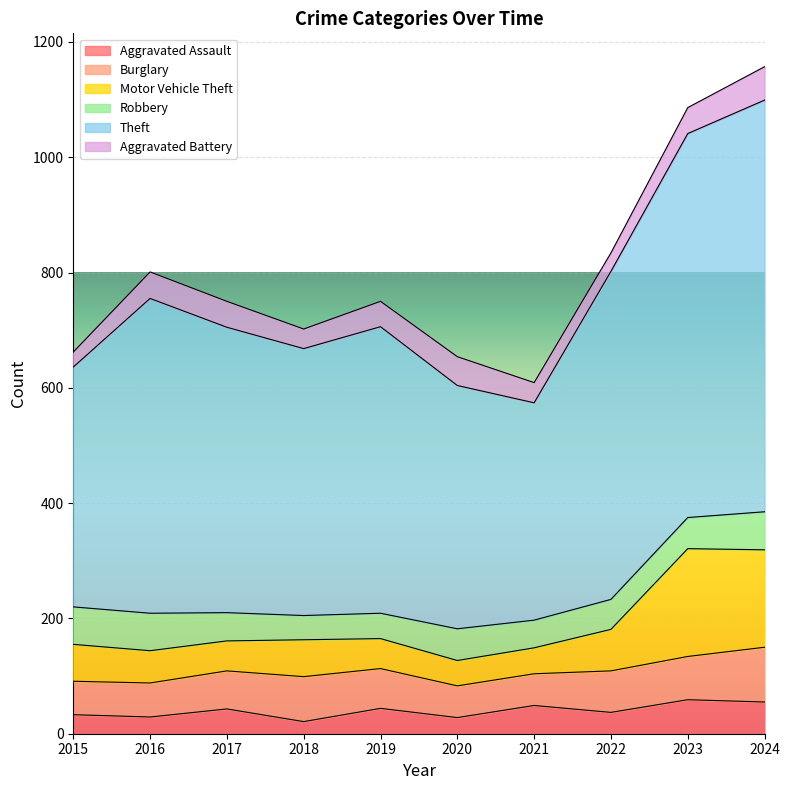

What is the maximum value for Aggravated Assault?

59